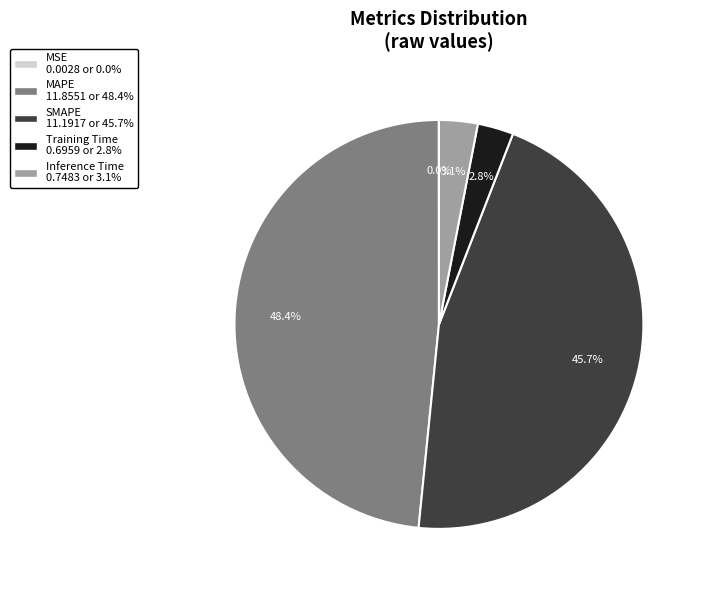

What percentage is the Training Time slice, to the nearest percent?

3%